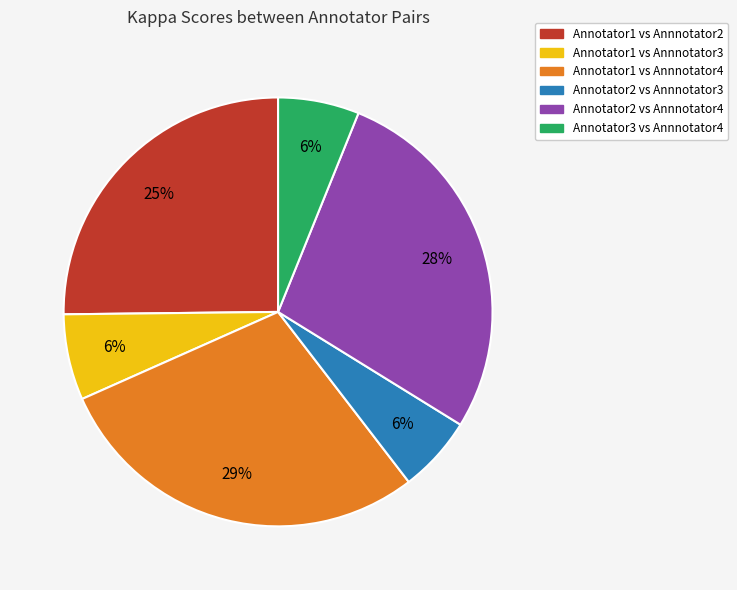

The Annotator2 vs Annnotator4 slice represents 28% of the pie. True or false?

True